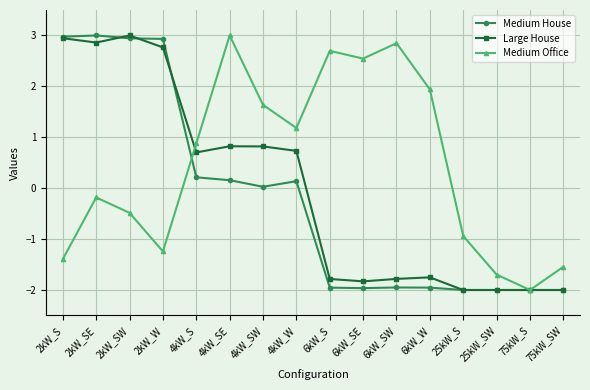

The Large House series shows 0.4 at 4kW_W. True or false?

False